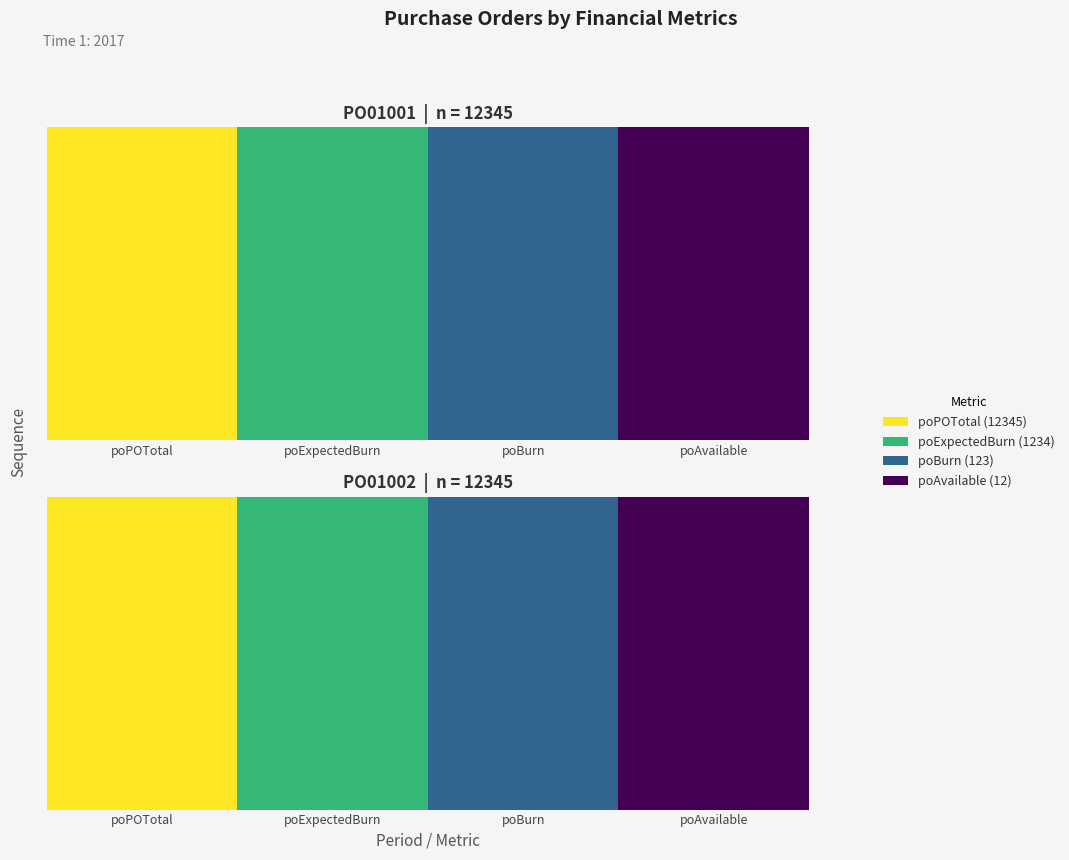

What is the greatest value displayed?

12345